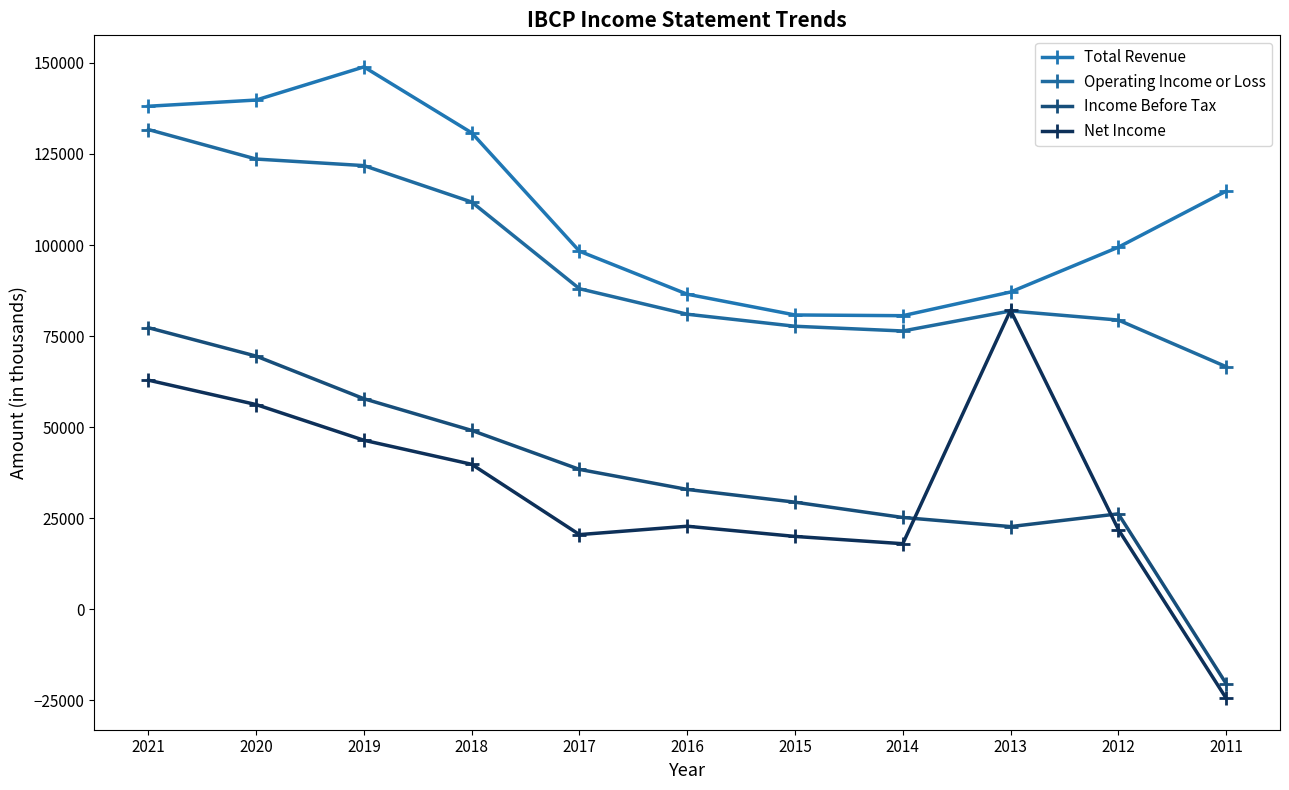

In Net Income, how many points are higher than both neighbors (excluding endpoints)?

2